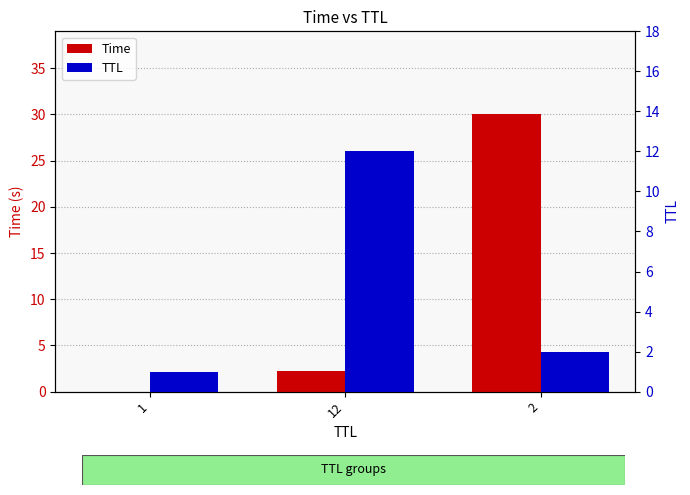

Rank the series at 12 from highest to lowest value.

TTL, Time